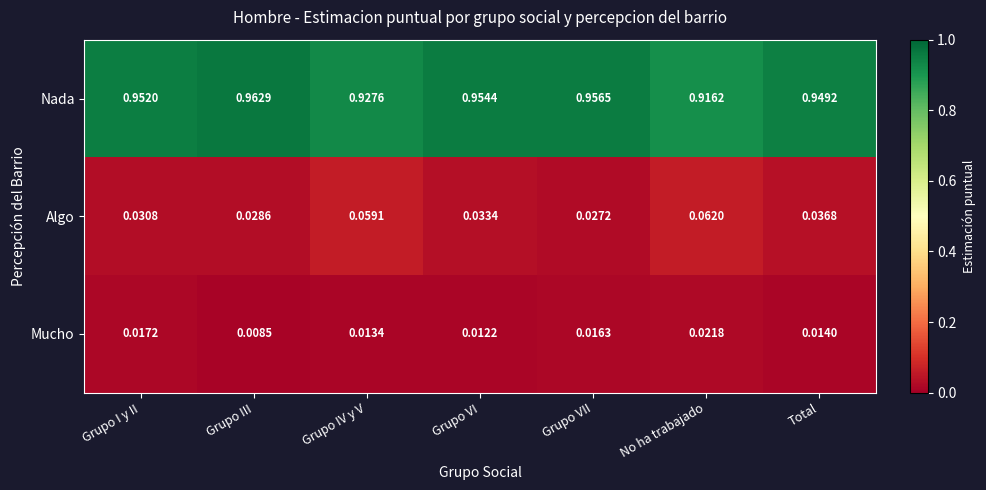

Rank the series by their maximum value, from highest to lowest.

Nada, Algo, Mucho